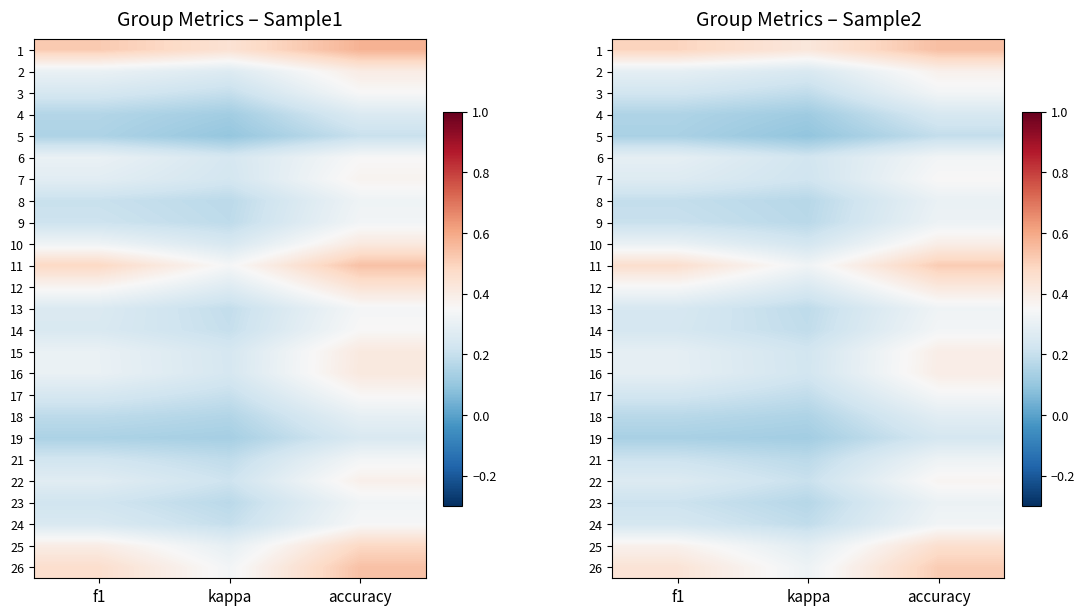

At which label does 24 reach its peak?

accuracy